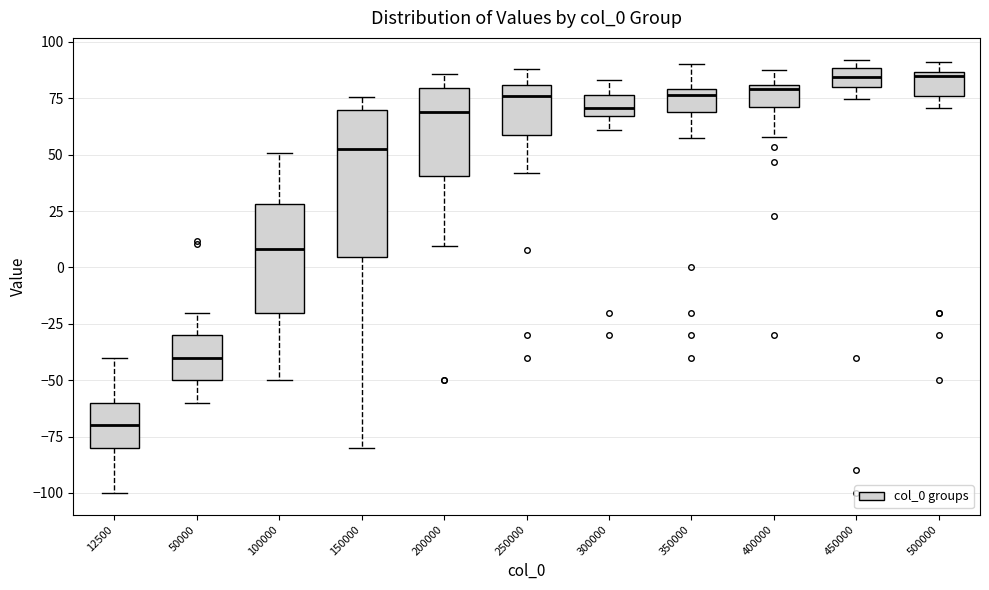

Reading left to right, read every box against the y-axis: the position of its median line, the range the box covers, and the ends of its whiskers. The values are not printed on the chart, so give them approximately, as read against the axis.

12500: median -70, box -80 to -60, whiskers -100 to -40
50000: median -40, box -50 to -30, whiskers -60 to -20
100000: median 10, box -20 to 30, whiskers -50 to 50
150000: median 55, box 5 to 70, whiskers -80 to 75
200000: median 70, box 40 to 80, whiskers 10 to 85
250000: median 75, box 60 to 80, whiskers 40 to 90
300000: median 70, box 65 to 75, whiskers 60 to 85
350000: median 75, box 70 to 80, whiskers 55 to 90
400000: median 80 (just below the box's upper edge), box 70 to 80, whiskers 60 to 85
450000: median 85, box 80 to 90, whiskers 75 to 90 (just above the box's upper edge)
500000: median 85 (just below the box's upper edge), box 75 to 85, whiskers 70 to 90